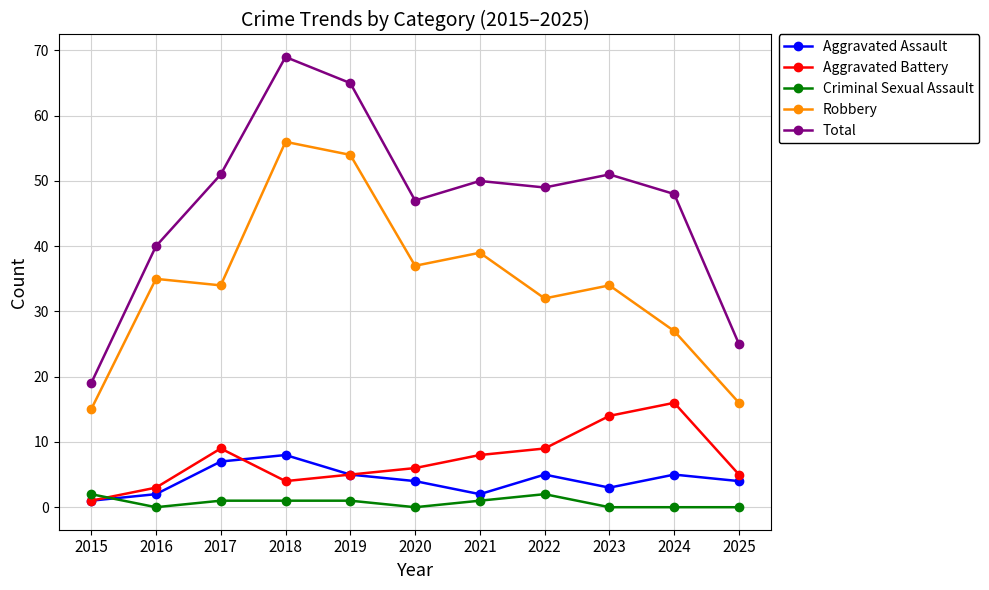

Does the chart display data point markers on the line(s)?

Yes